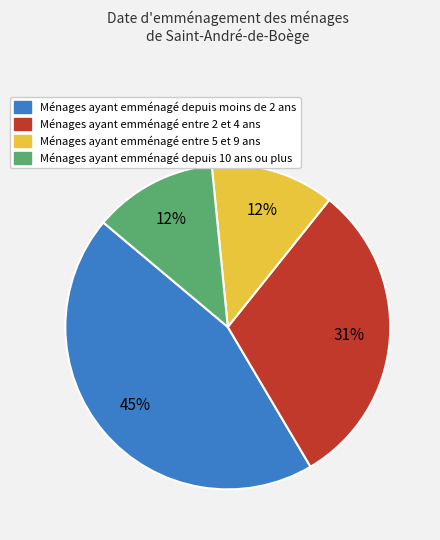

Is there any slice that represents more than half of the pie?

No